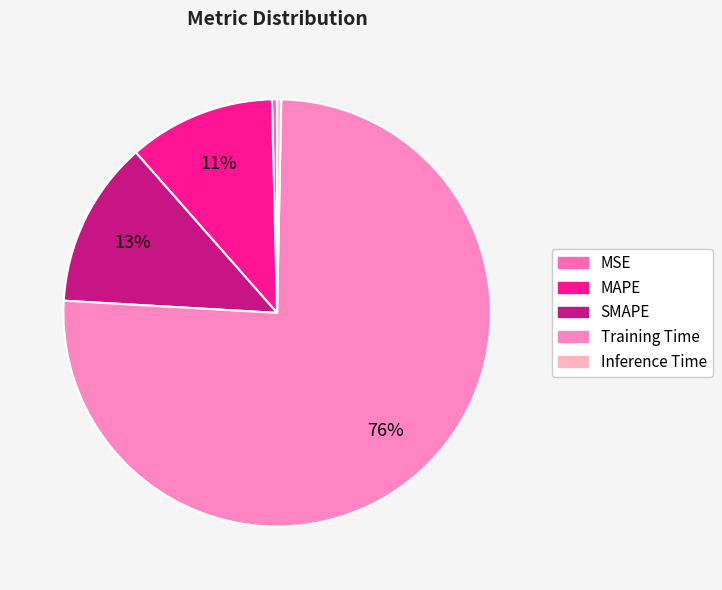

How many segments does this pie chart have?

5